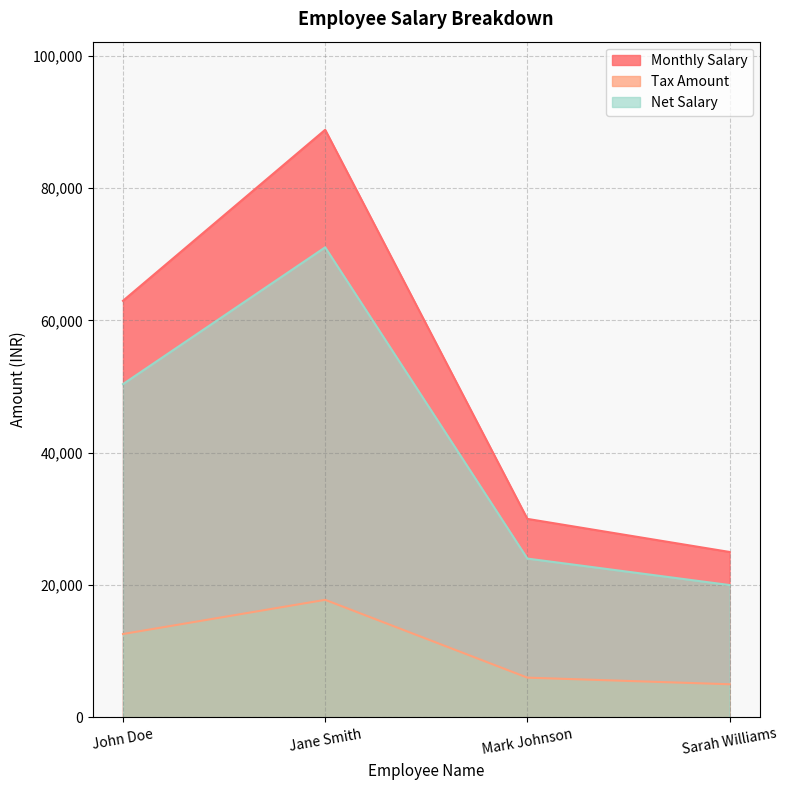

List the series in order of their overall mean, highest first.

Monthly Salary, Net Salary, Tax Amount